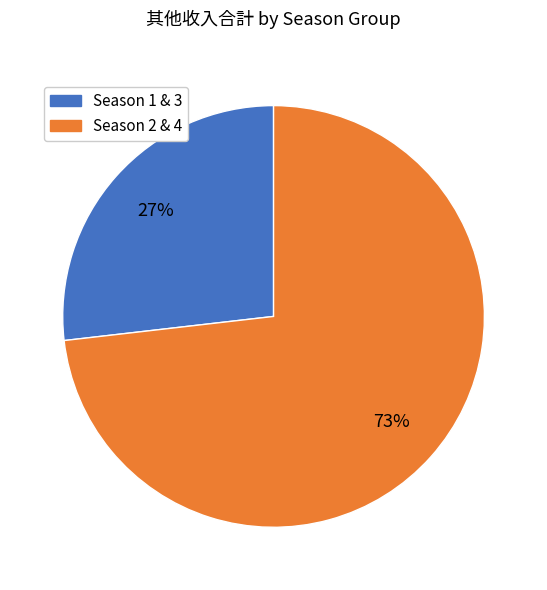

How many slices are in this pie chart?

2